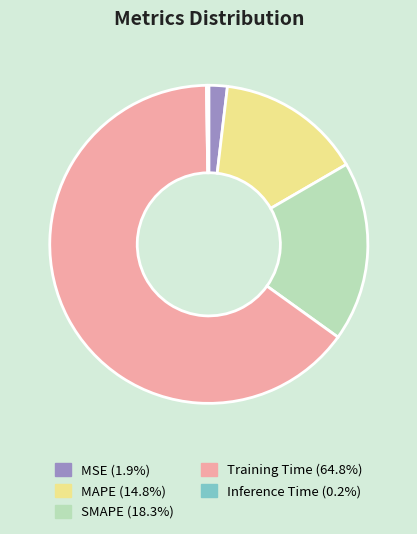

Do SMAPE and MSE together represent more than half of the pie?

No